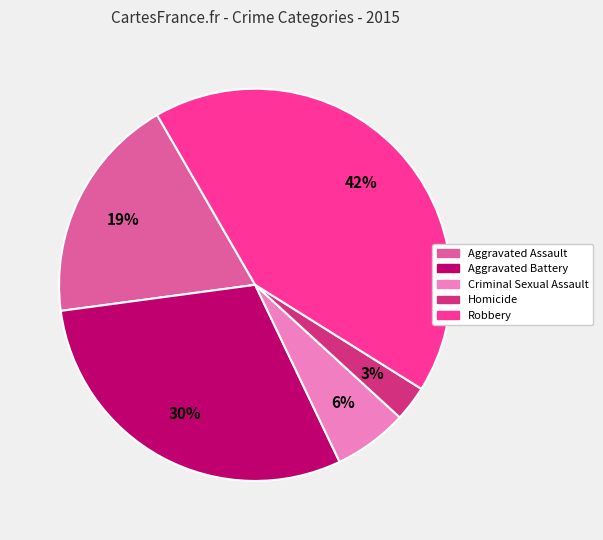

Does Aggravated Battery account for over 50% of the chart?

No